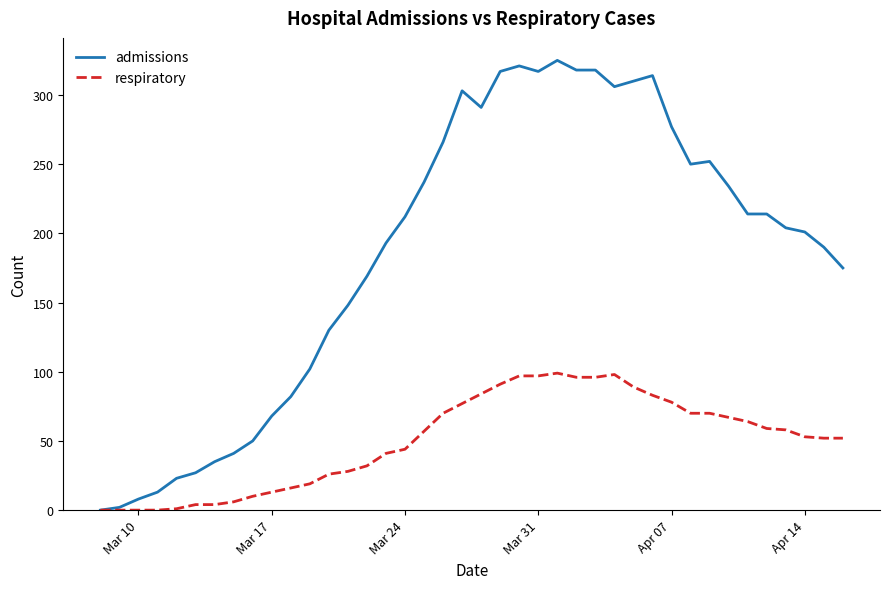

Which series has the largest total across all categories?

admissions